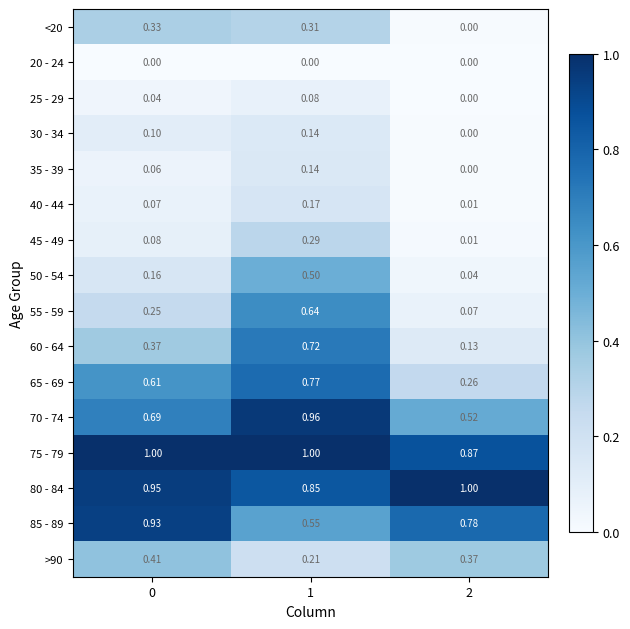

At how many categories does at least one series exceed 0?

3